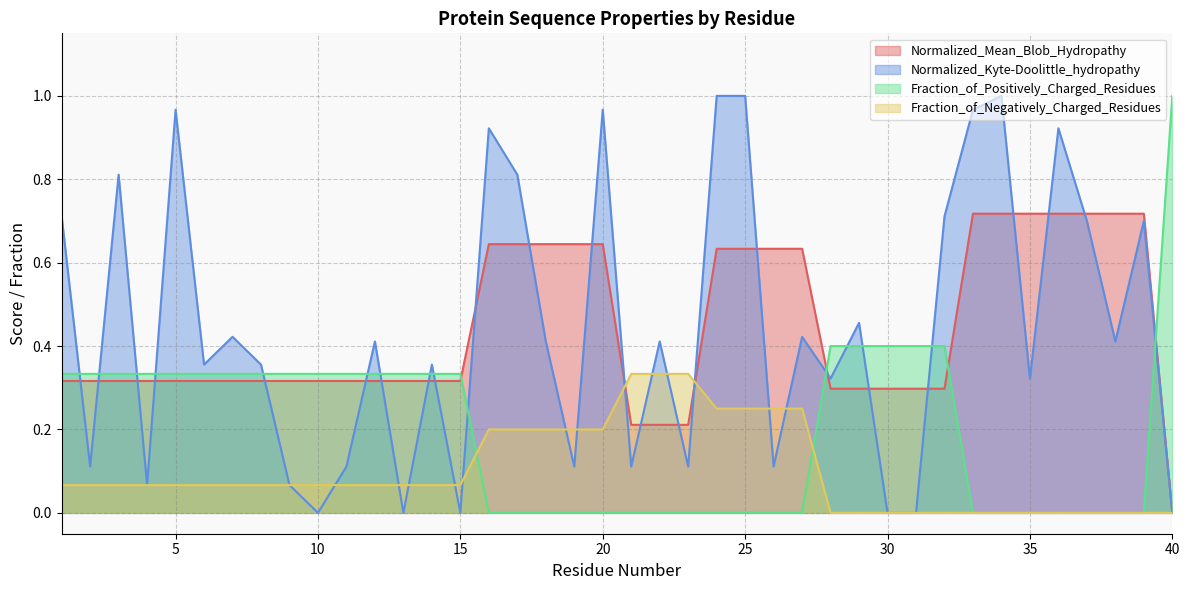

Where do Fraction_of_Positively_Charged_Residues and Normalized_Mean_Blob_Hydropathy first cross each other?

15 and 16